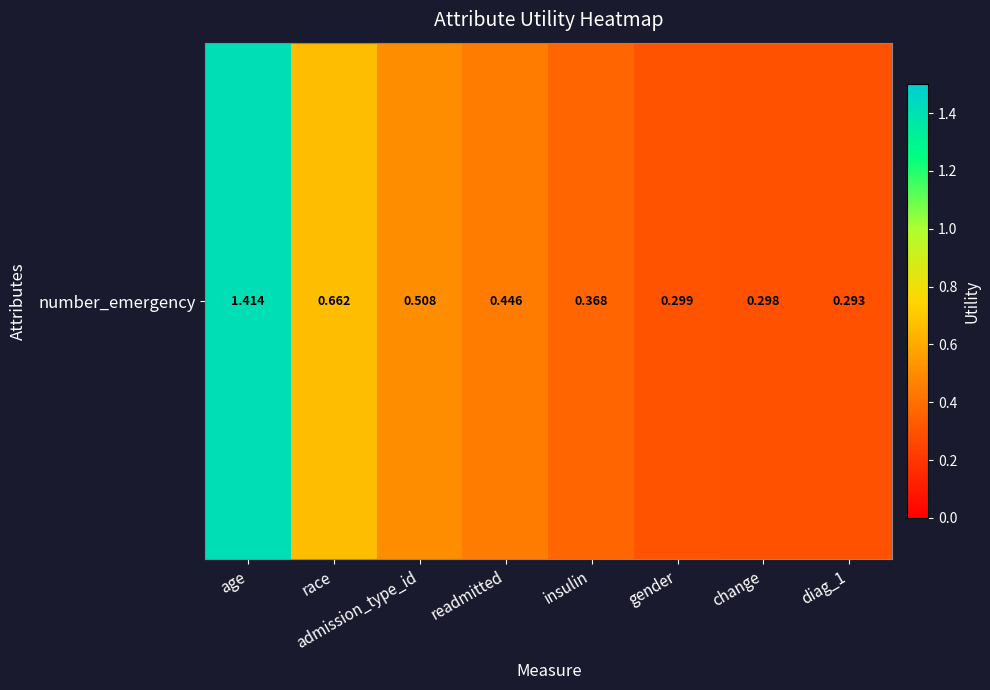

The value at readmitted is 0.4. True or false?

True